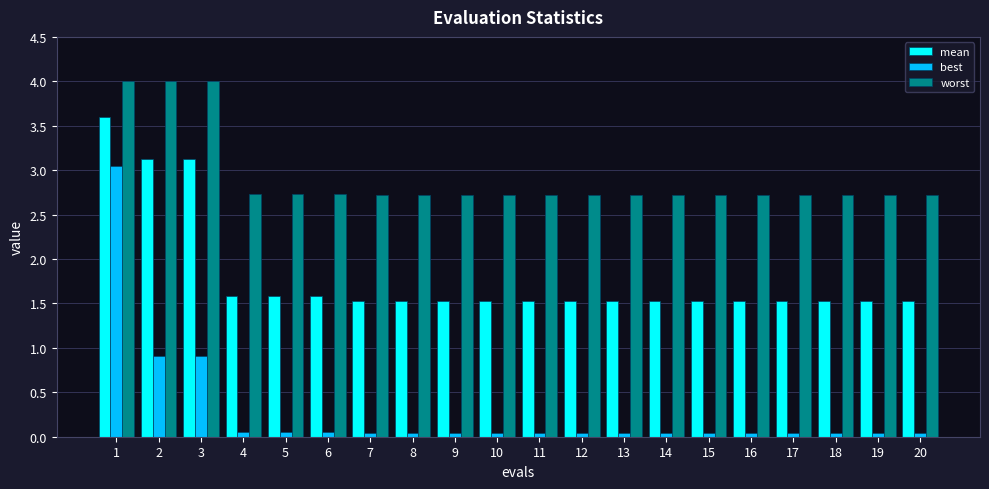

Count the mean values in the range 1 to 2.

17